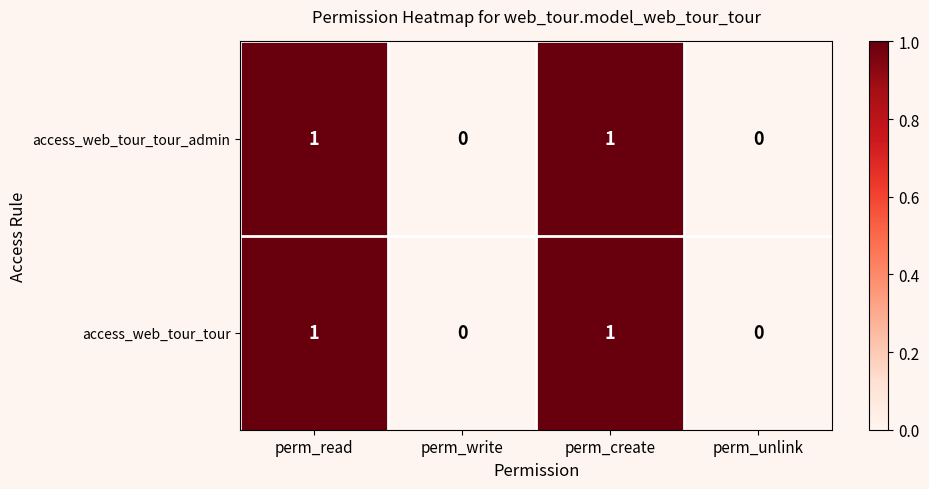

True or false: access_web_tour_tour has a value of 0 at perm_write.

True